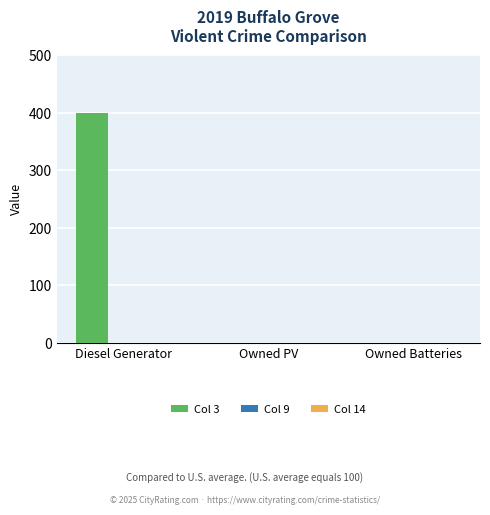

Reading right to left, list all the values displayed in this chart.

Owned Batteries=0	Owned PV=0	Diesel Generator=400